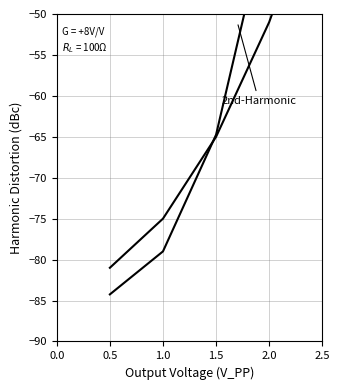

Reading right to left, extract all data points from this chart.

2nd-Harmonic: -33.0	-51.0	-65.0	-75.0	-81.0
3rd-Harmonic: 8.8	-37.0	-64.8	-79.0	-84.2